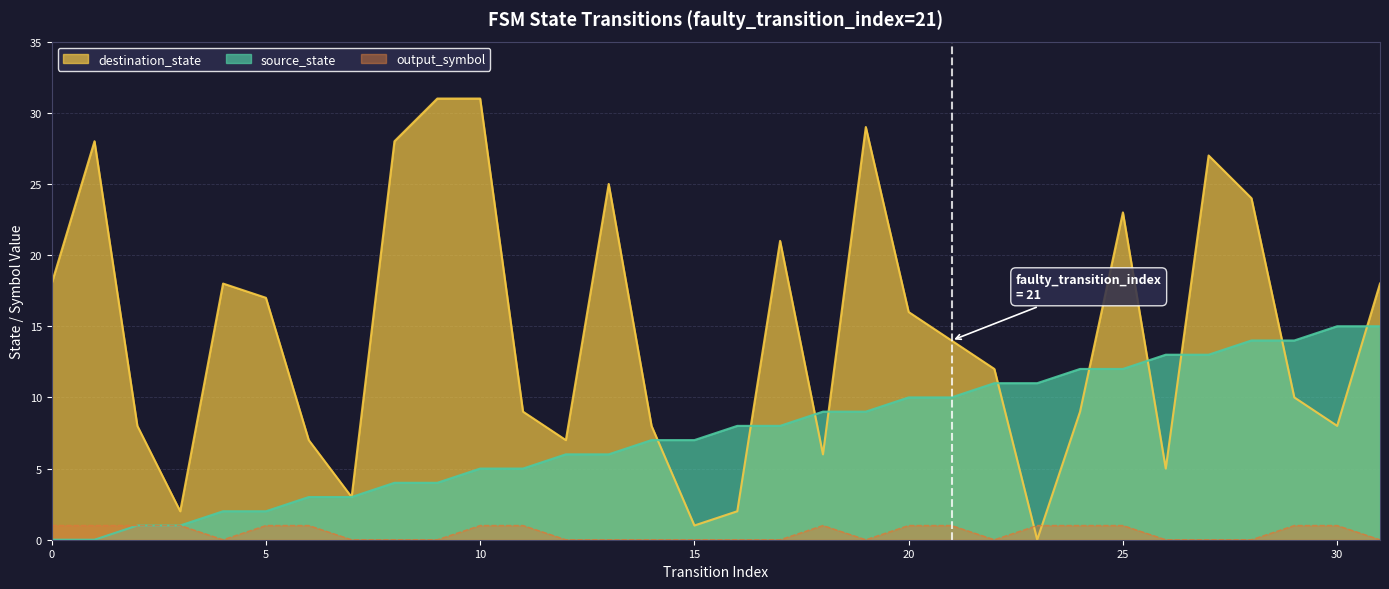

At 13, list the series in order from largest to smallest.

destination_state, source_state, output_symbol